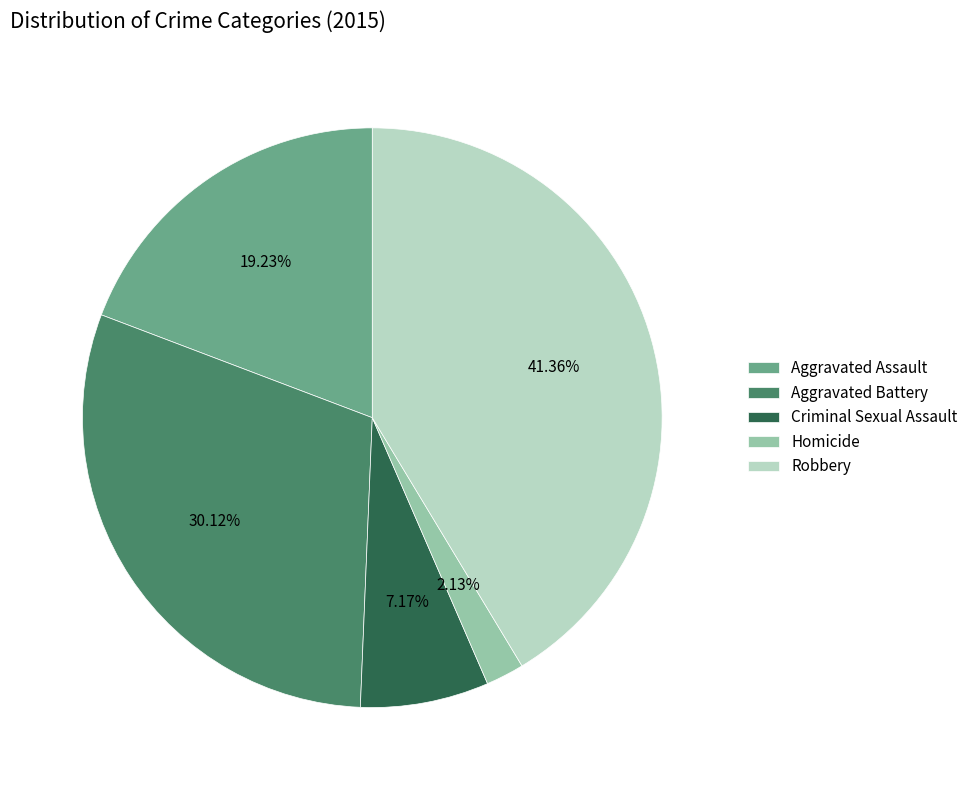

Which category has the biggest portion of the pie?

Robbery